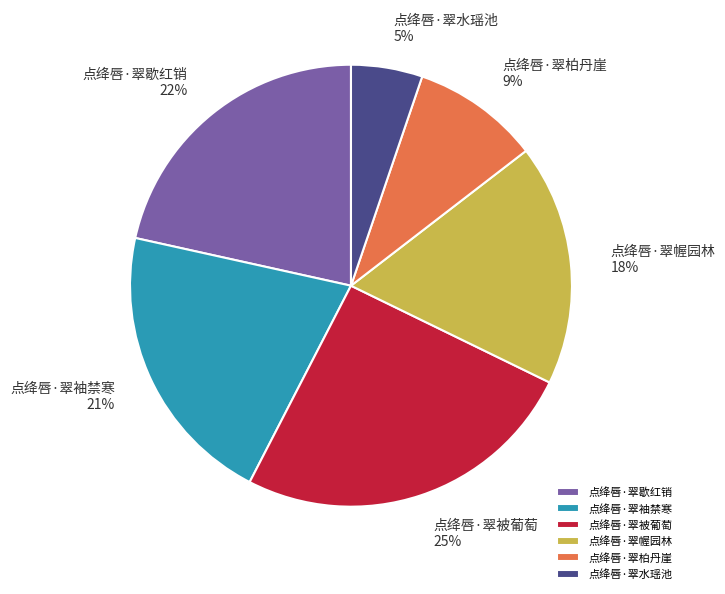

The 点绛唇·翠歇红销 slice represents 12% of the pie. True or false?

False